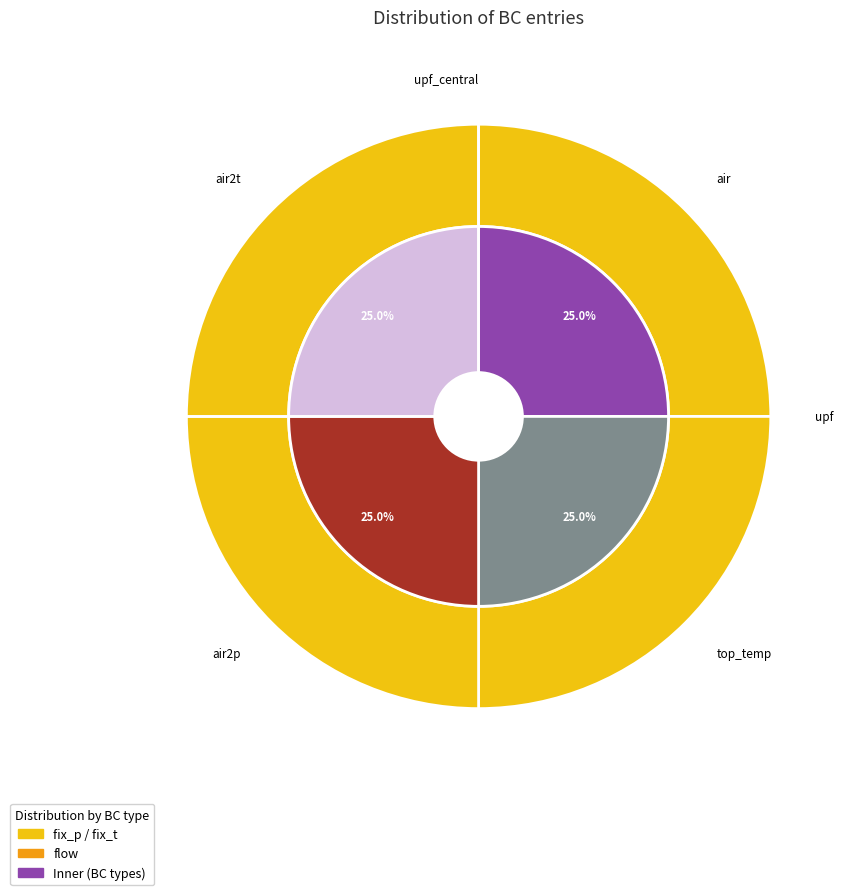

Is it true that air2t is 11% of the pie?

False